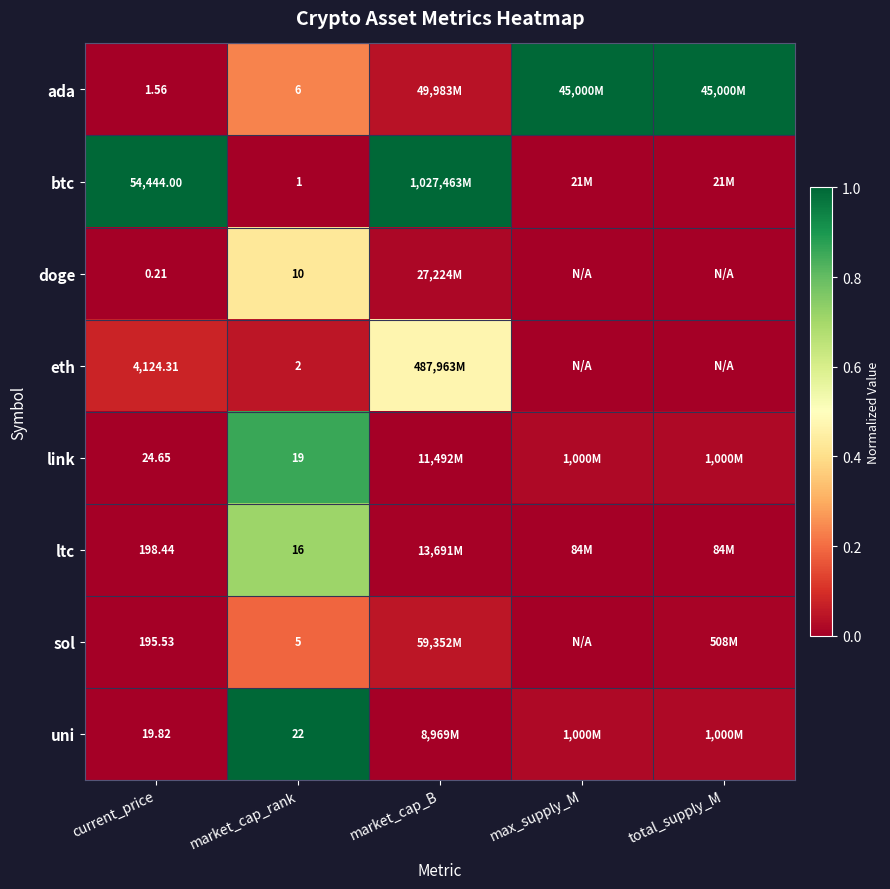

Which category has the lowest value across all series?

market_cap_rank